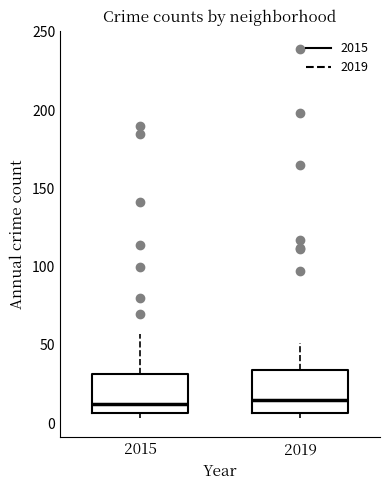

Reading left to right, transcribe this box plot: for each box, give where its median line is, the range the box spans, and where its two whiskers end, as read against the y-axis. The values are not printed on the chart, so give them approximately, as read against the axis.

2015: median 10, box 5 to 30, whiskers 5 (just below the box's lower edge) to 55
2019: median 15, box 5 to 35, whiskers 5 (just below the box's lower edge) to 50